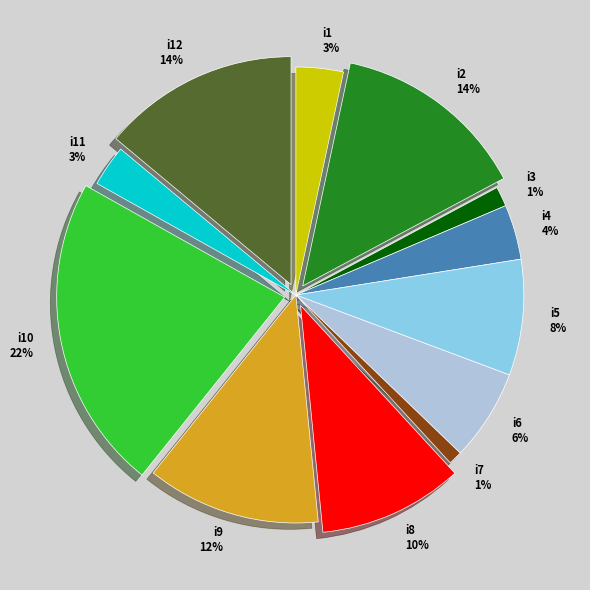

Is it true that i7 1% is 11% of the pie?

False